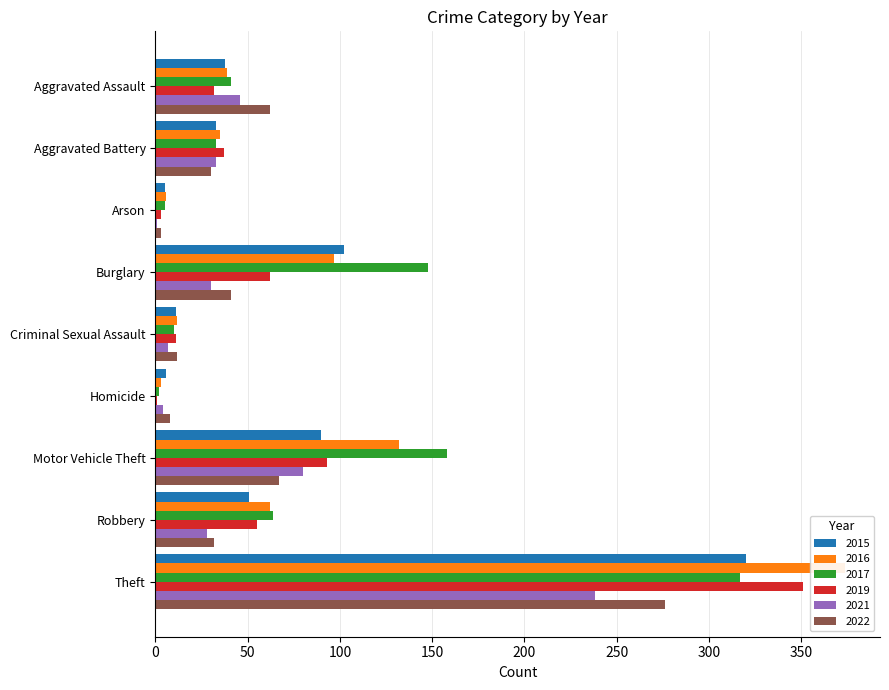

Reading left to right, transcribe all the data shown in this chart.

2015: Aggravated Assault=38	Aggravated Battery=33	Arson=5	Burglary=102	Criminal Sexual Assault=11	Homicide=6	Motor Vehicle Theft=90	Robbery=51	Theft=320
2016: Aggravated Assault=39	Aggravated Battery=35	Arson=6	Burglary=97	Criminal Sexual Assault=12	Homicide=3	Motor Vehicle Theft=132	Robbery=62	Theft=374
2017: Aggravated Assault=41	Aggravated Battery=33	Arson=5	Burglary=148	Criminal Sexual Assault=10	Homicide=2	Motor Vehicle Theft=158	Robbery=64	Theft=317
2019: Aggravated Assault=32	Aggravated Battery=37	Arson=3	Burglary=62	Criminal Sexual Assault=11	Homicide=1	Motor Vehicle Theft=93	Robbery=55	Theft=351
2021: Aggravated Assault=46	Aggravated Battery=33	Arson=1	Burglary=30	Criminal Sexual Assault=7	Homicide=4	Motor Vehicle Theft=80	Robbery=28	Theft=238
2022: Aggravated Assault=62	Aggravated Battery=30	Arson=3	Burglary=41	Criminal Sexual Assault=12	Homicide=8	Motor Vehicle Theft=67	Robbery=32	Theft=276